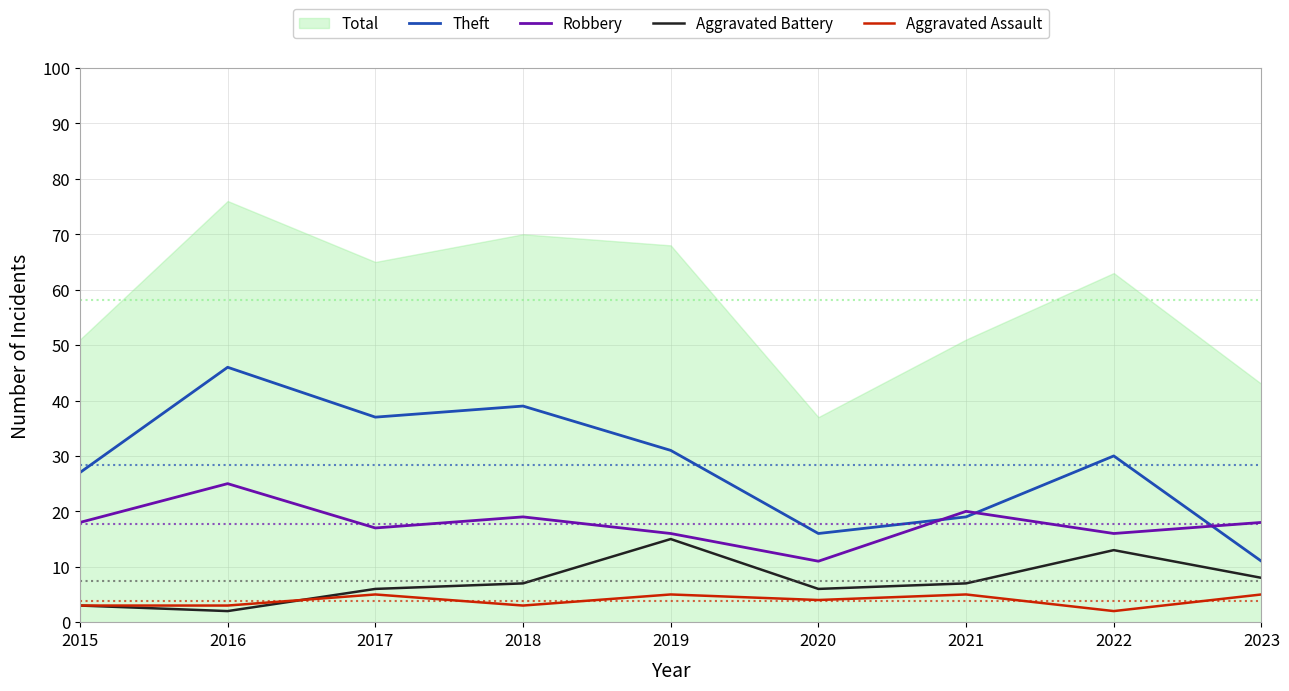

Which label corresponds to the smallest value in the chart?

2016